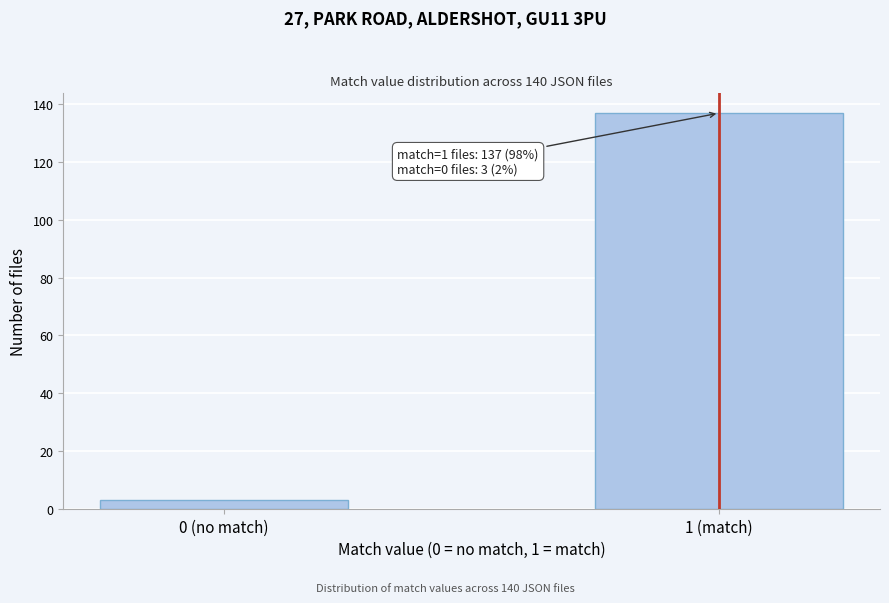

Reading left to right, list all the values displayed in this chart.

3	137